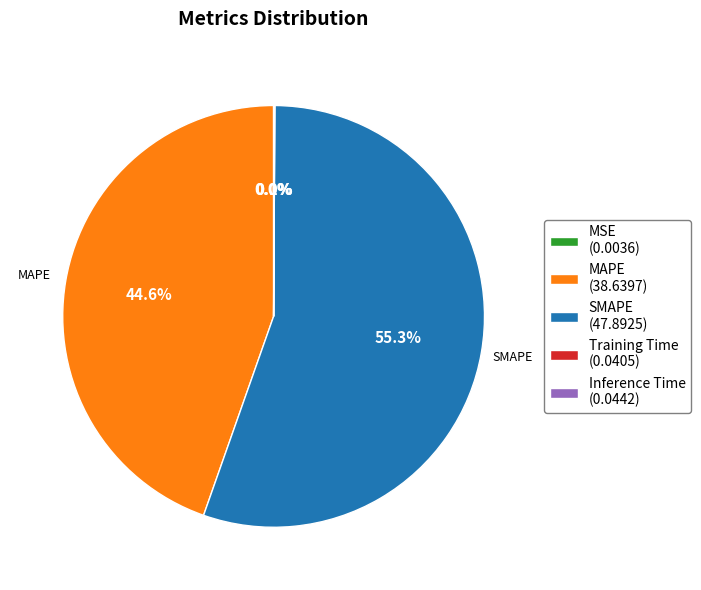

Is there a majority slice in this chart?

Yes